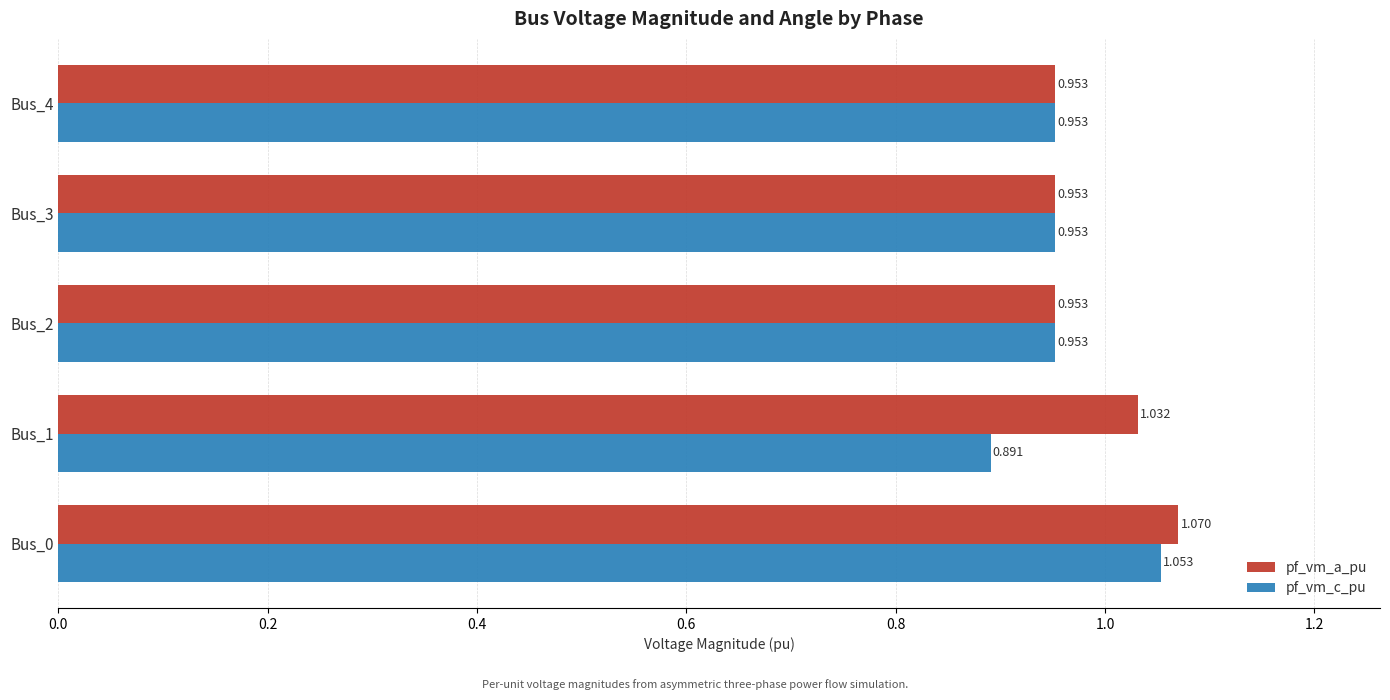

Which series has the largest total across all categories?

pf_vm_a_pu